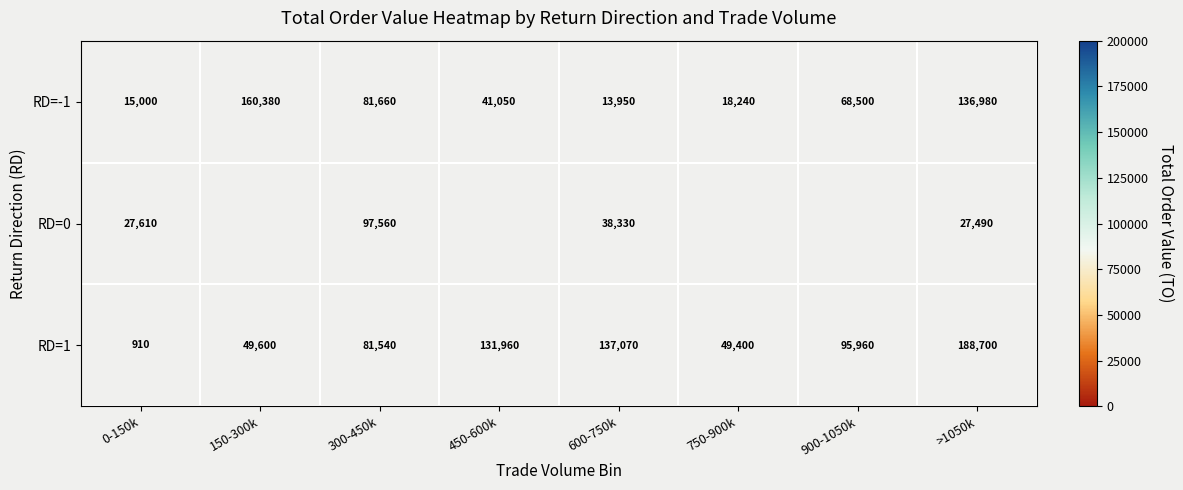

Where does the RD=-1 series first go above 68500?

150-300k